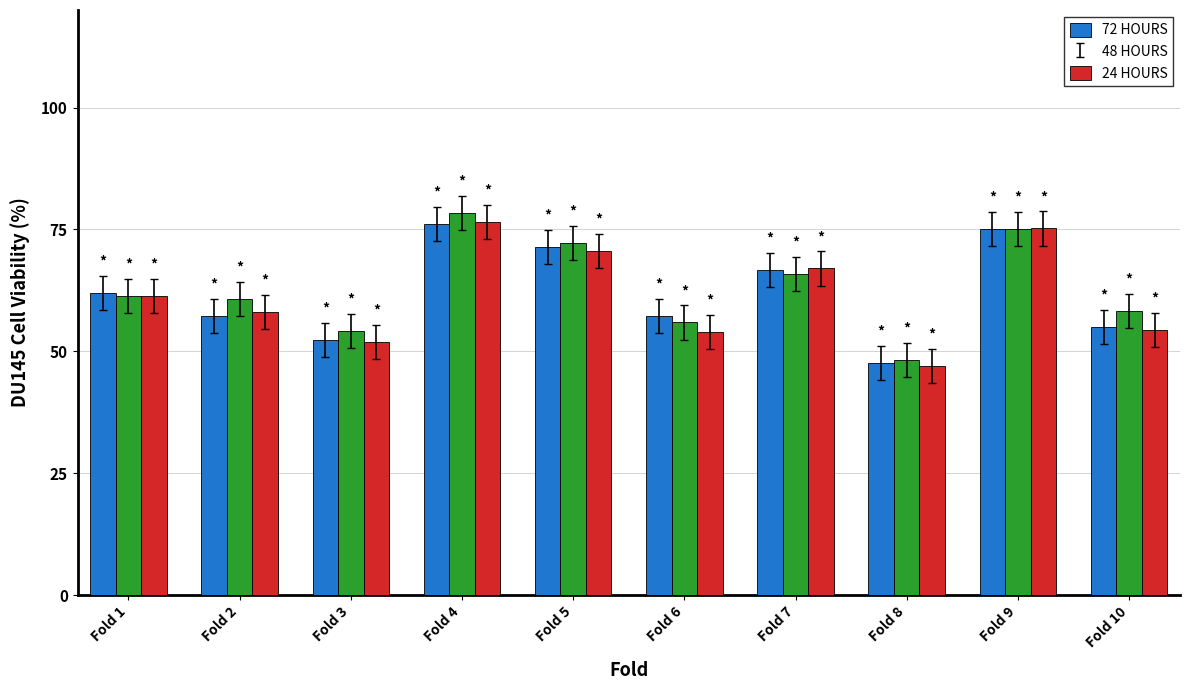

Which series has the largest range (max minus min)?

48 HOURS